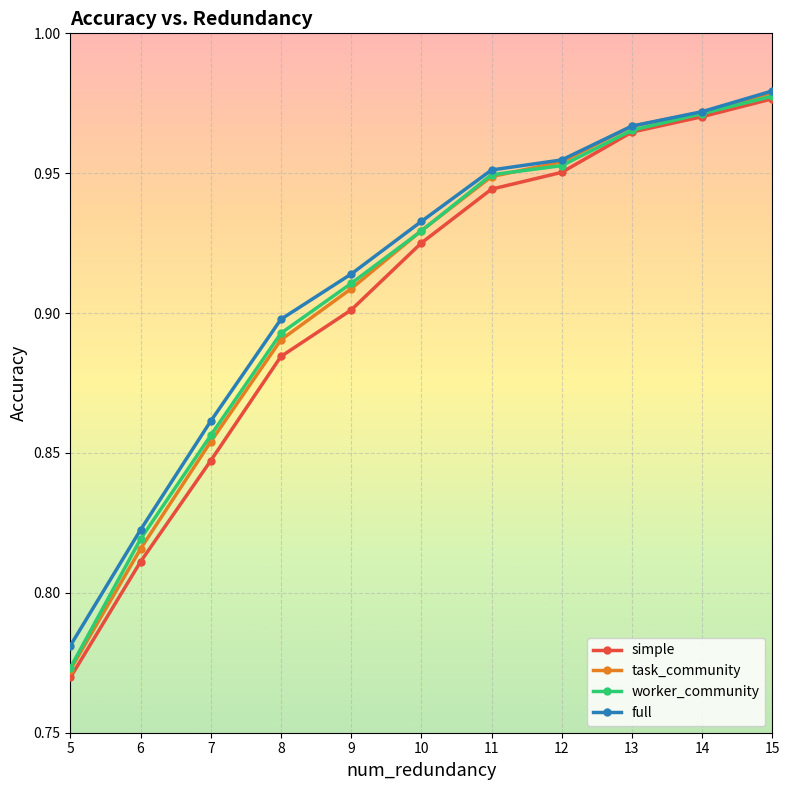

Is the value of simple at 15 greater than the value of worker_community at 5?

Yes